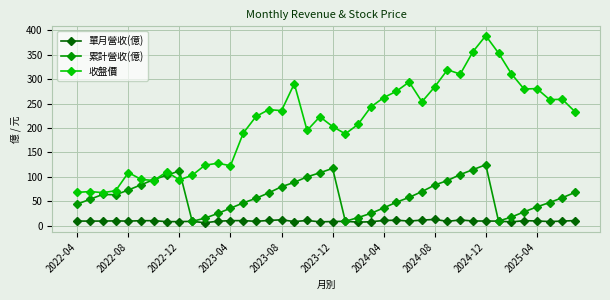

Which series has the widest spread of values?

收盤價